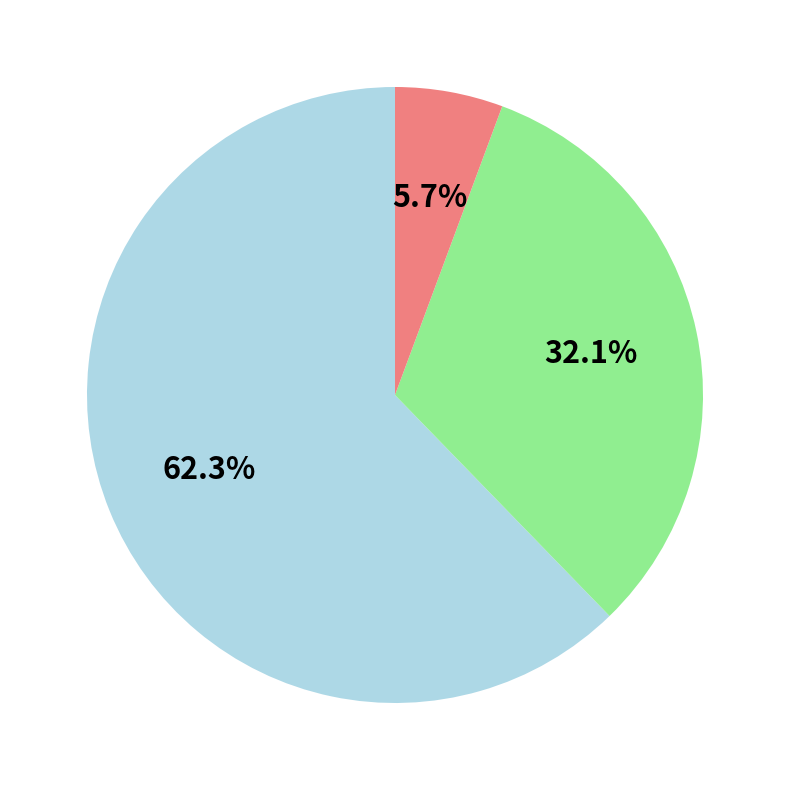

Is there any slice that represents more than half of the pie?

Yes